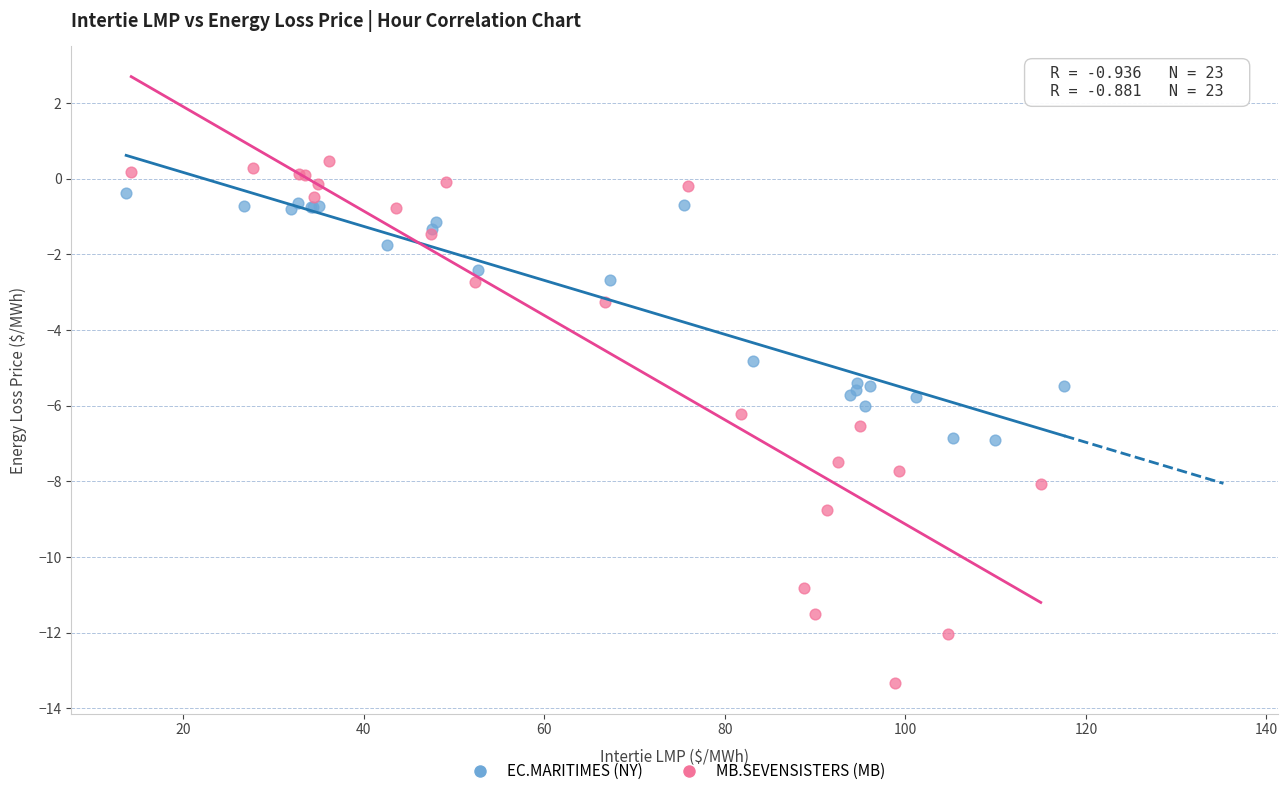

Which series contains the lowest Y value?

MB.SEVENSISTERS (MB)